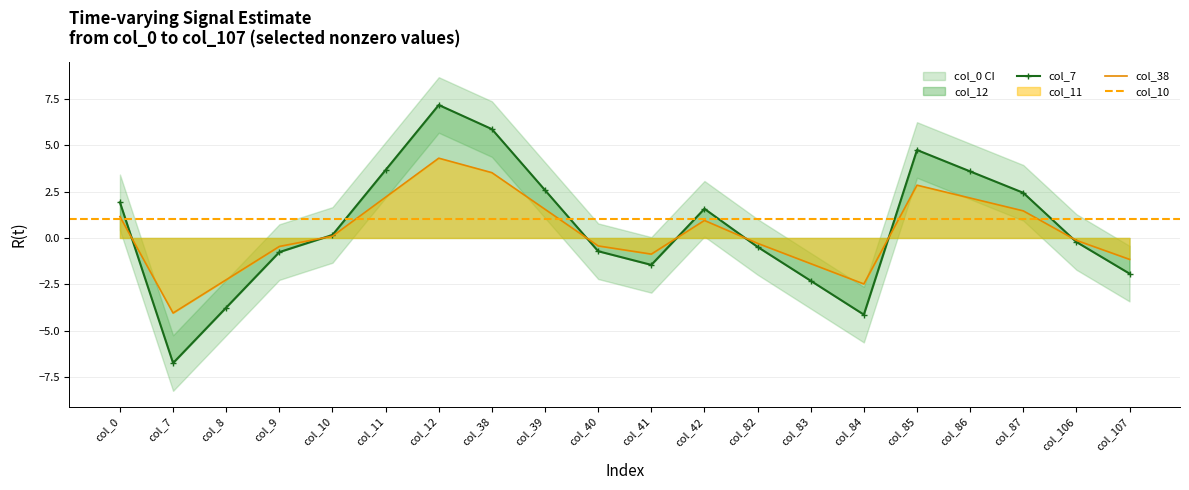

True or false: col_12 and col_11 cross at least once.

False